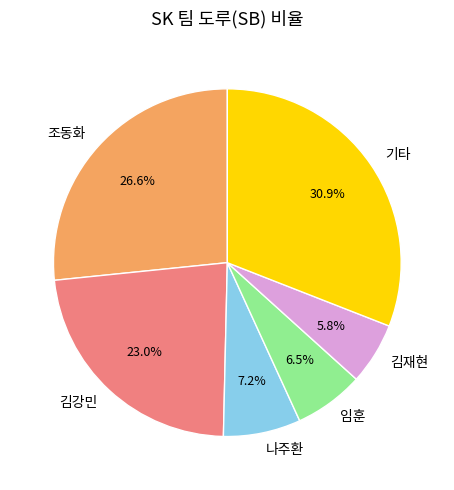

Rank the categories by value from highest to lowest.

기타, 조동화, 김강민, 나주환, 임훈, 김재현